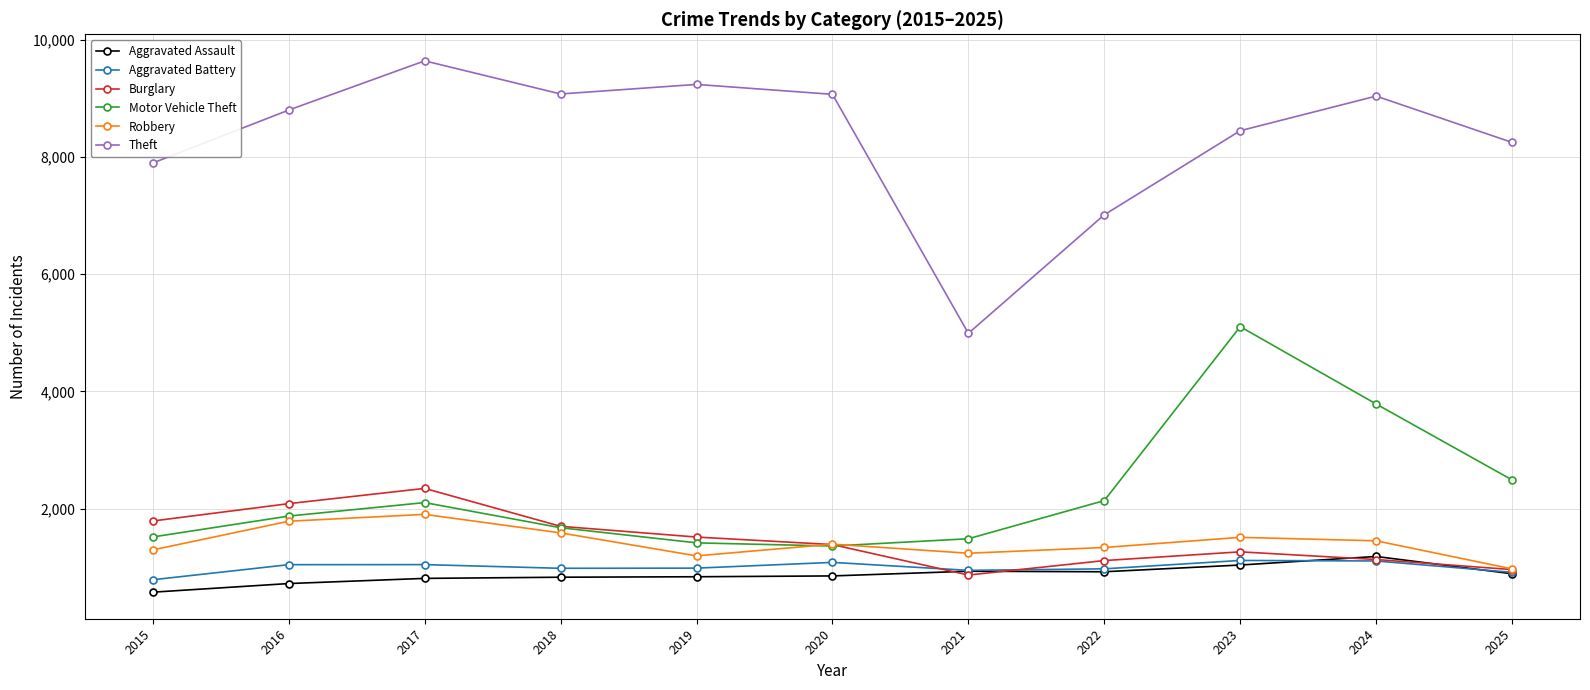

At which category does the chart reach its peak across all series?

2017